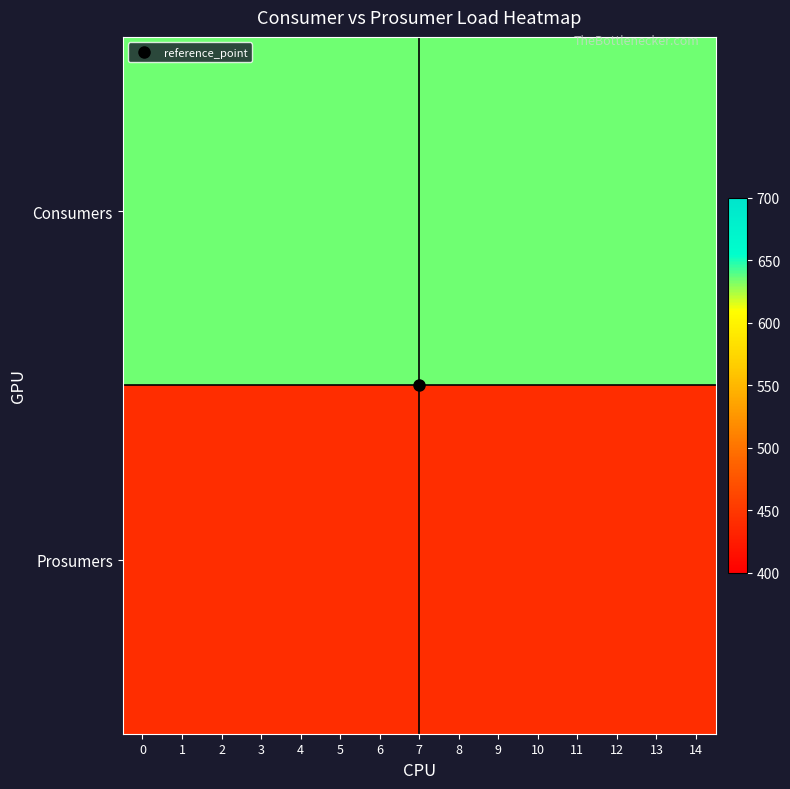

How many distinct data groups are displayed?

2